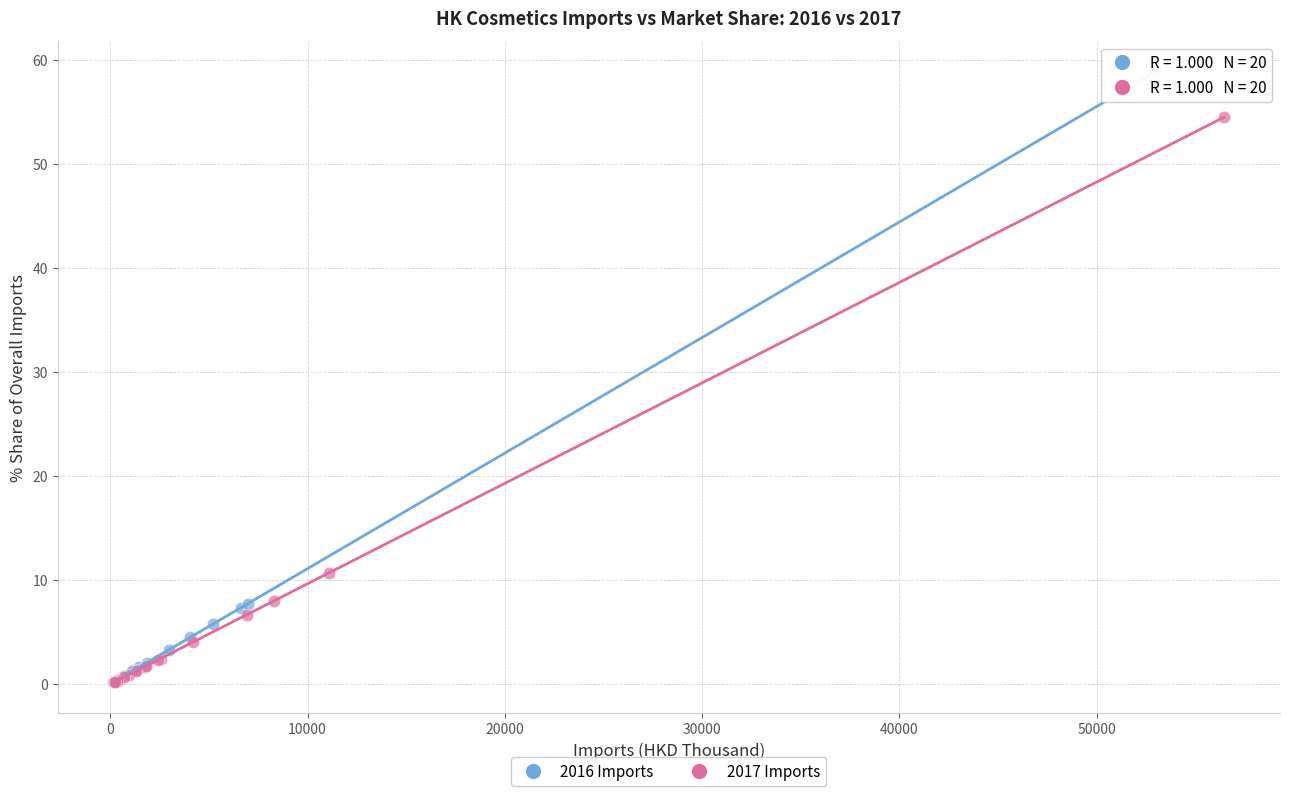

Which series has the widest spread of Y values?

2016 Imports